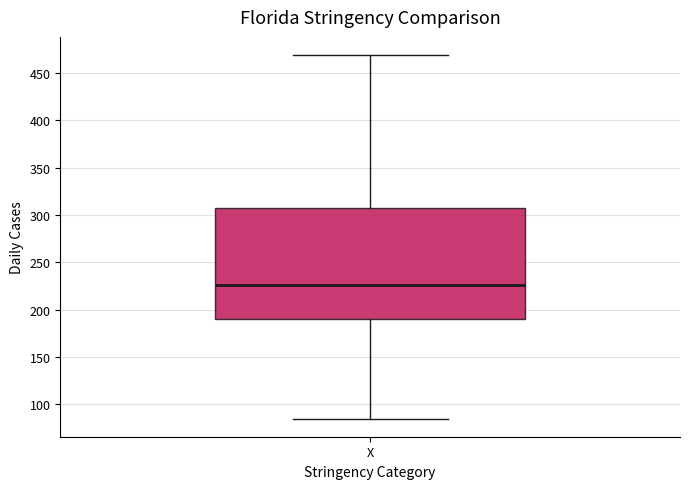

Transcribe this box plot: give where the median line is, the range the box spans, and where the two whiskers end, as read against the y-axis. The values are not printed on the chart, so give them approximately, as read against the axis.

median 225, box 190 to 310, whiskers 85 to 470